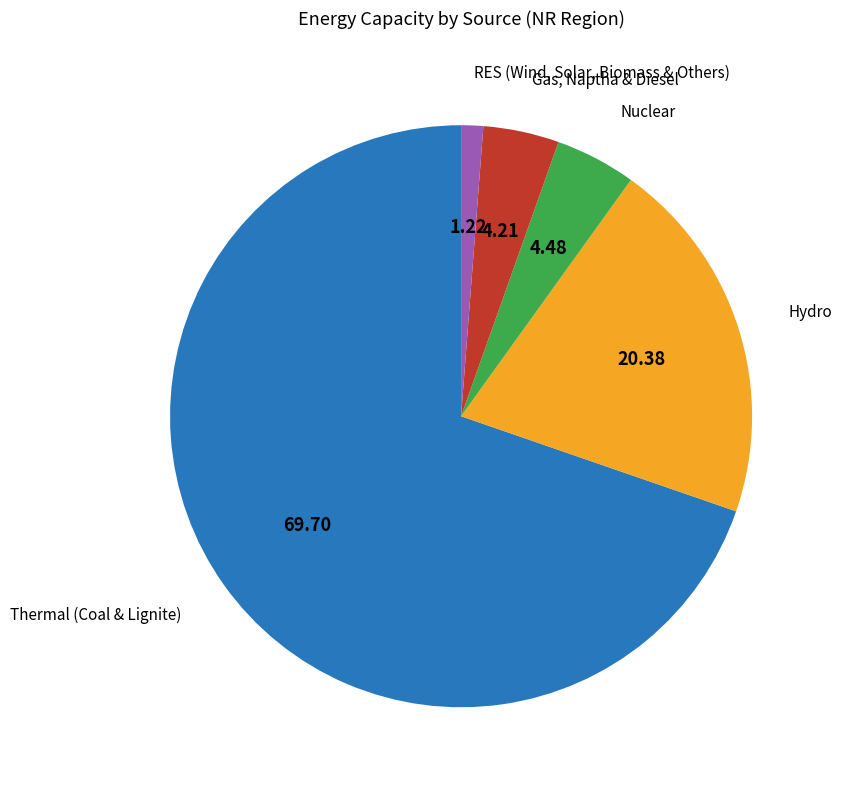

Is there a majority slice in this chart?

Yes